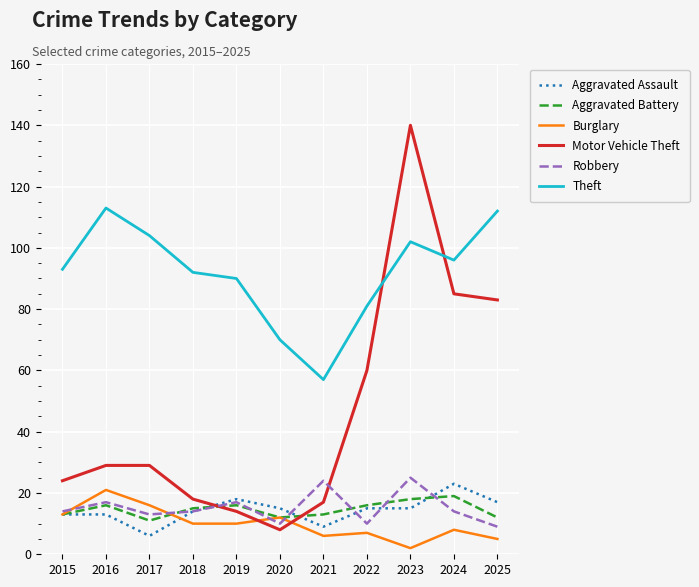

In Aggravated Battery, how many points are lower than both neighbors (excluding endpoints)?

2